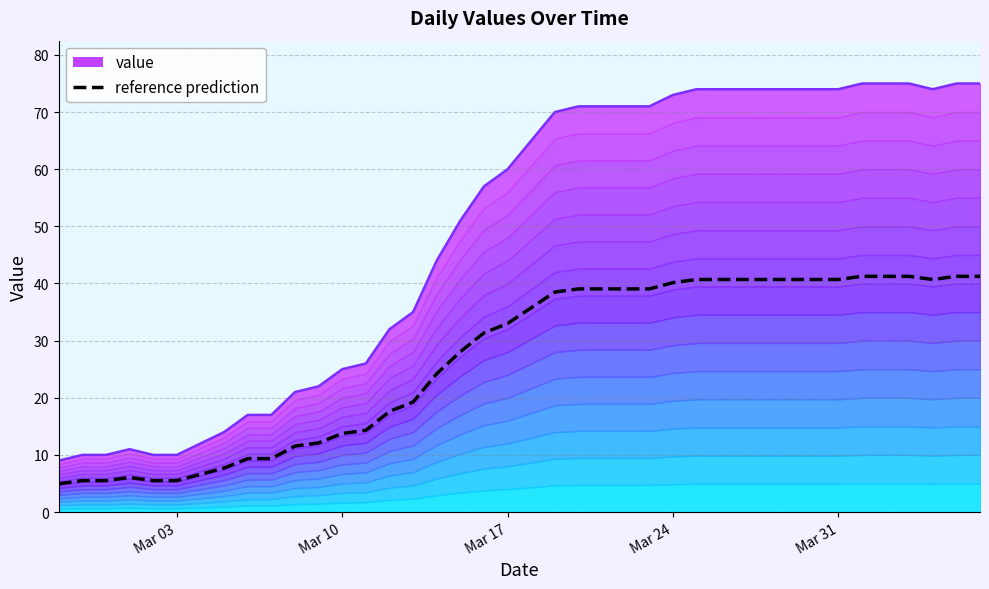

Which series has the largest total across all categories?

value